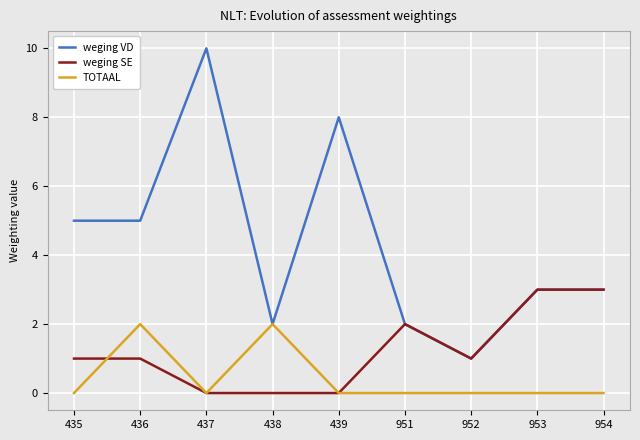

True or false: TOTAAL and weging SE cross at least once.

True